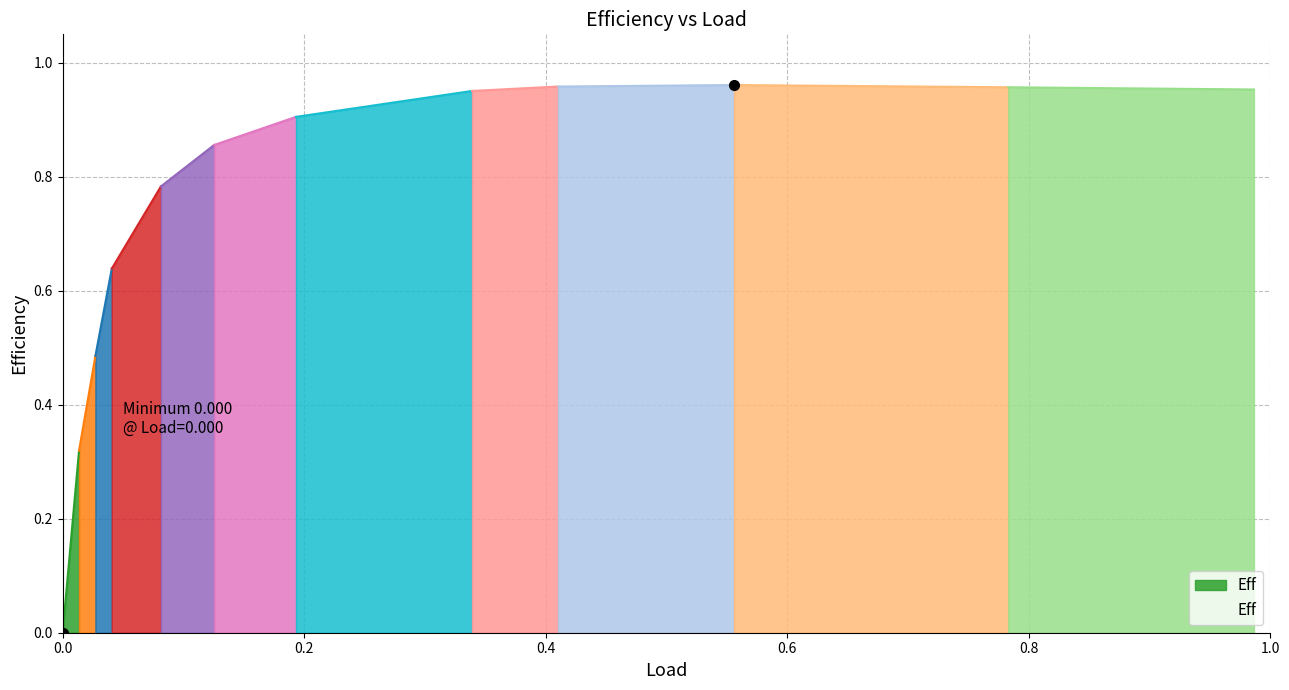

How many categories are shown in the chart?

12